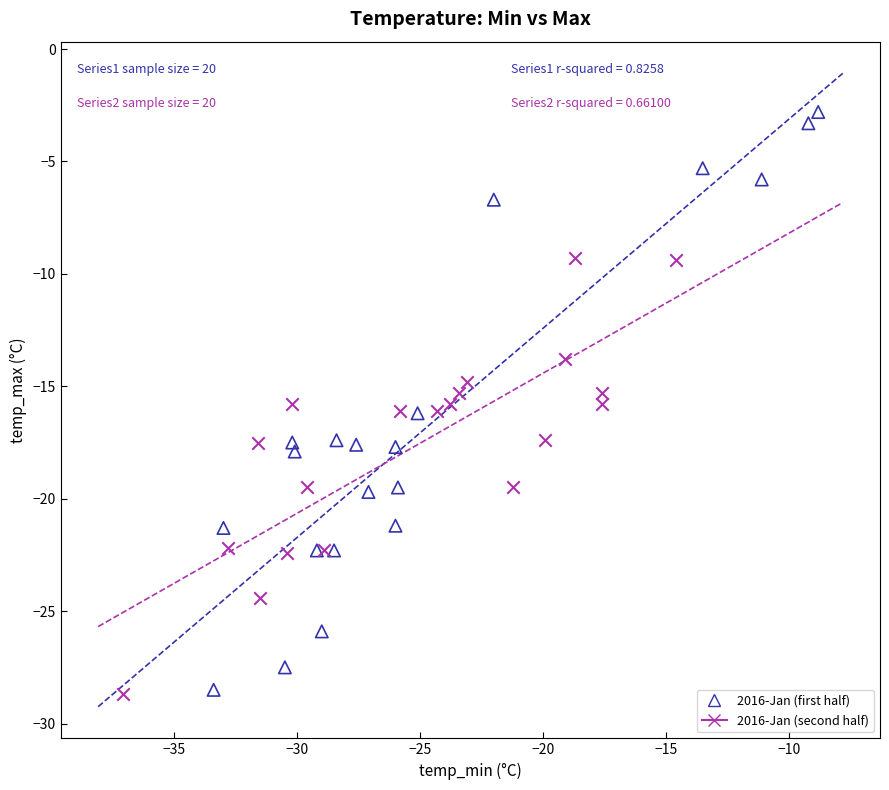

Which series has the largest Y range (max minus min)?

2016-Jan (first half)